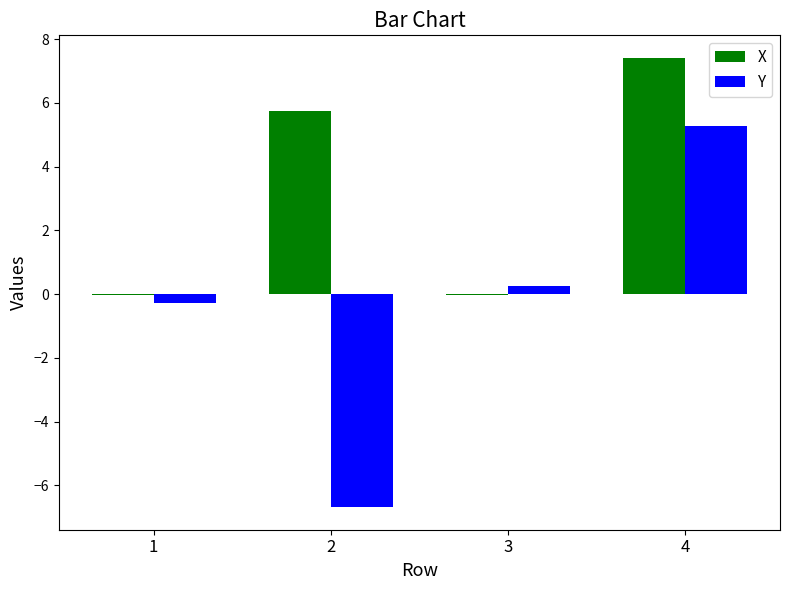

What is the greatest value displayed?

7.4